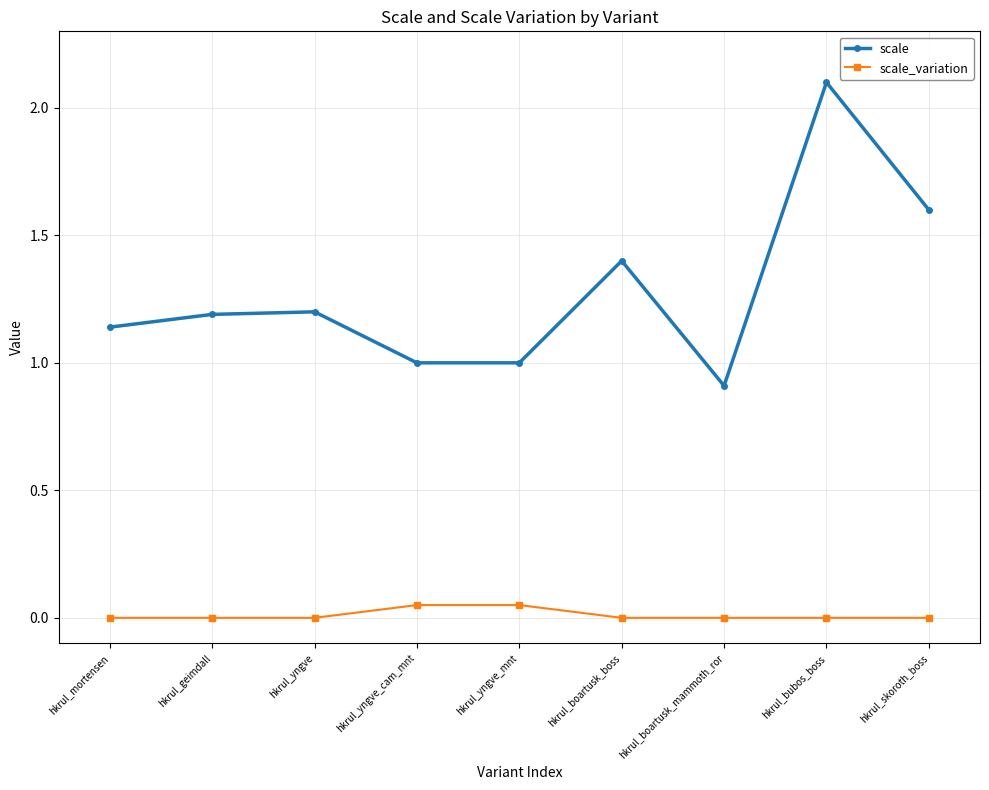

Is this an area chart (filled region under the line)?

No